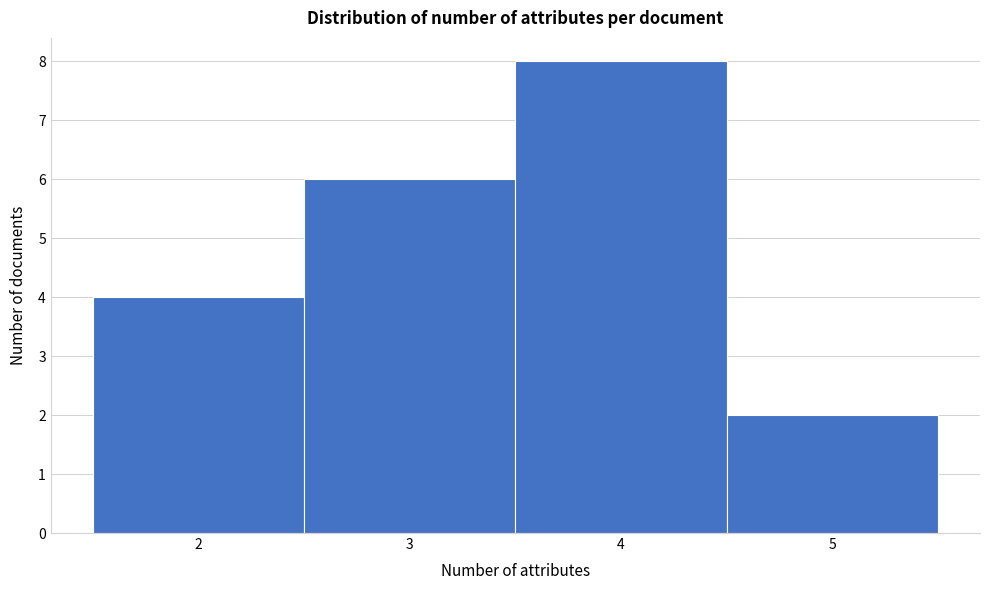

Reading left to right, list every bar in this chart as the range it spans on the x-axis followed by its height. The values are not printed on the chart, so give them approximately, as read against the axis.

1.5 to 2.5: 4
2.5 to 3.5: 6
3.5 to 4.5: 8
4.5 to 5.5: 2